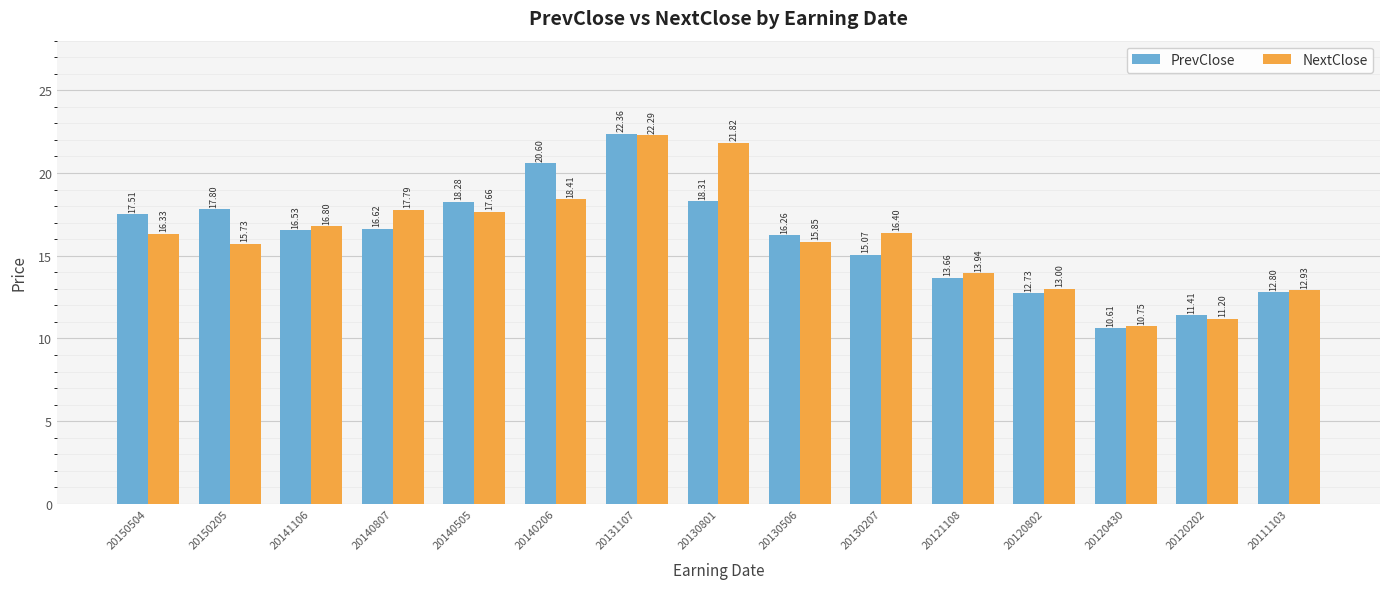

What is the value of the PrevClose bar at the 12th from the left?

12.7